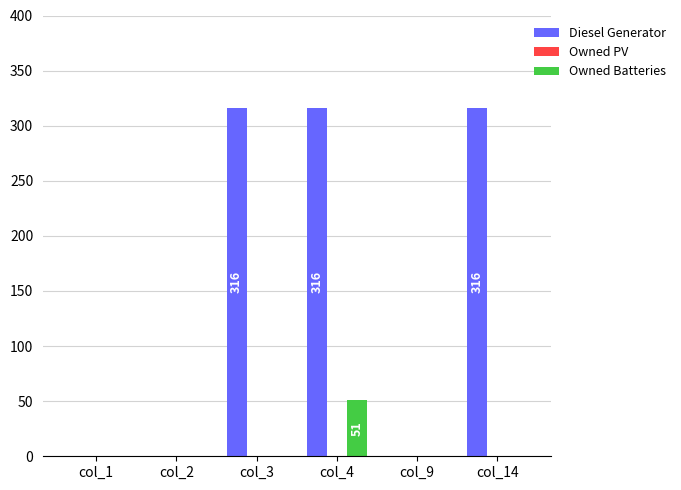

Is it true that Owned Batteries equals 0 at col_1?

True